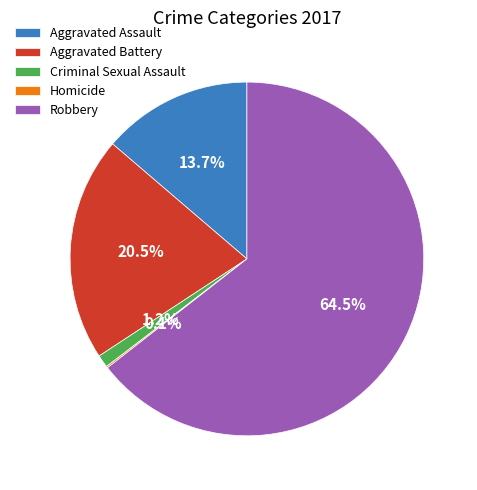

To the nearest percent, what is the difference between the Aggravated Assault and Robbery slice percentages?

51%